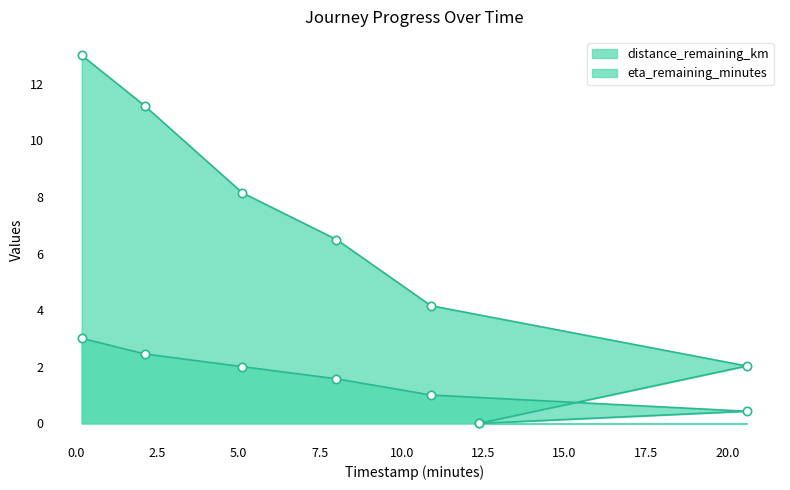

Is it true that eta_remaining_minutes equals 2.0 at 20.59?

True